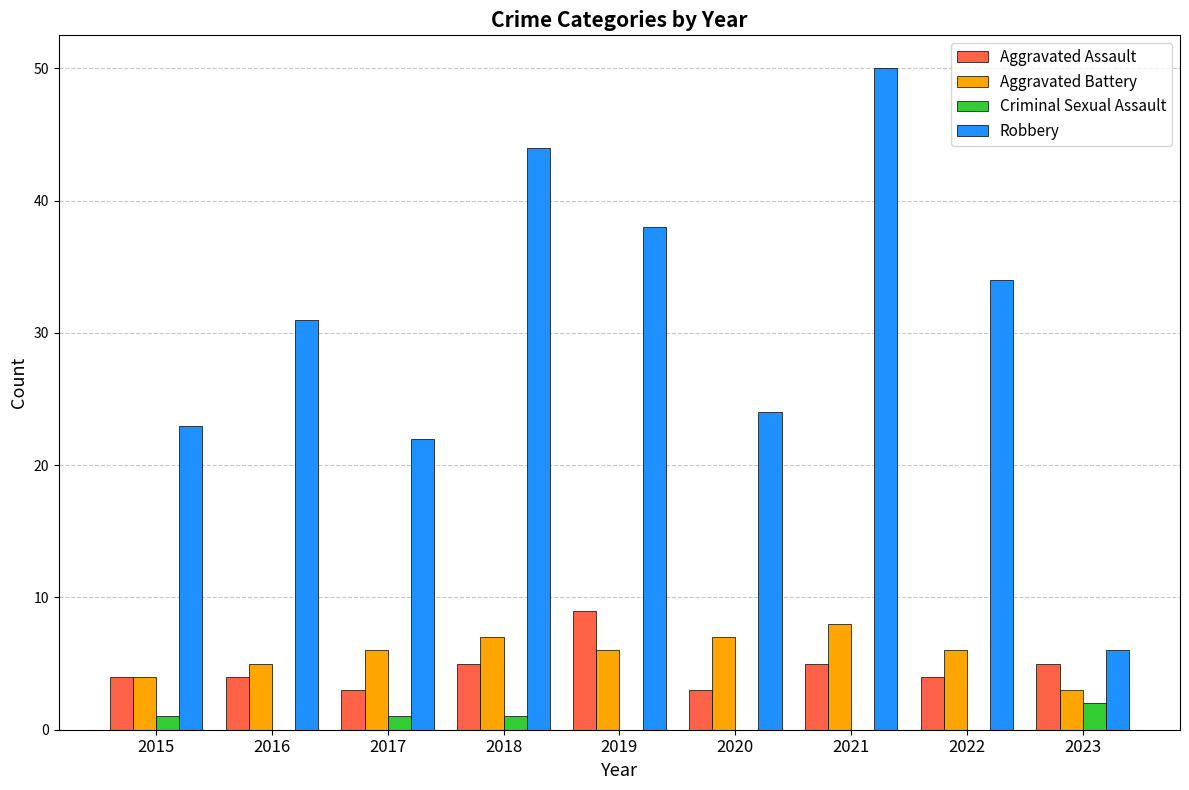

Reading left to right, extract all data points from this chart.

Aggravated Assault: 4	4	3	5	9	3	5	4	5
Aggravated Battery: 4	5	6	7	6	7	8	6	3
Criminal Sexual Assault: 1	0	1	1	0	0	0	0	2
Robbery: 23	31	22	44	38	24	50	34	6